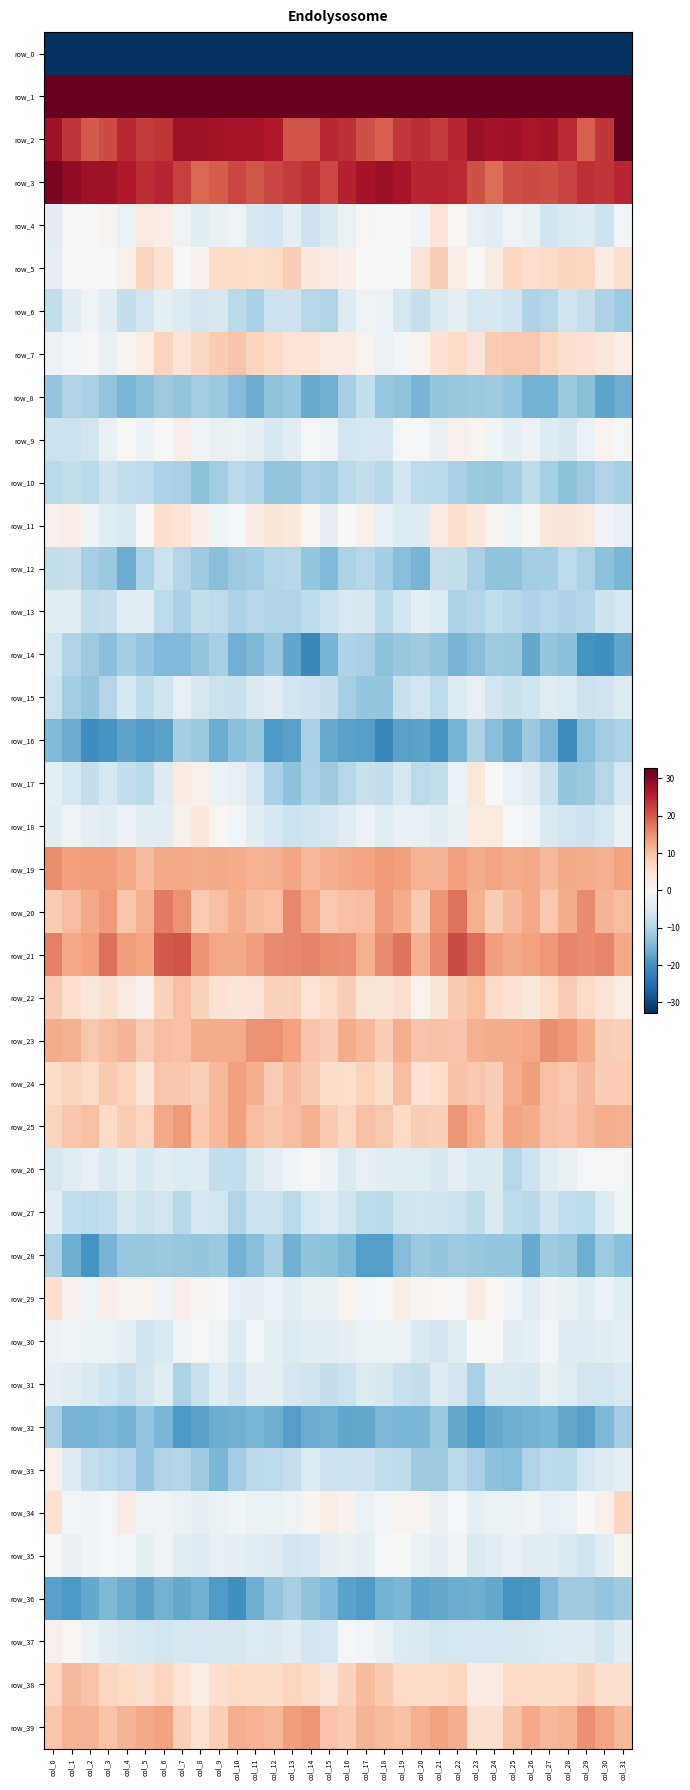

How many series are shown in this chart?

40